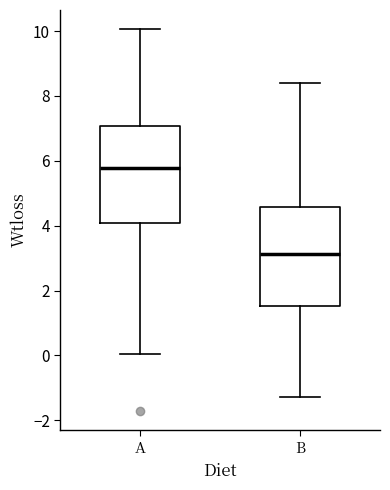

Which box has the lowest median line?

B